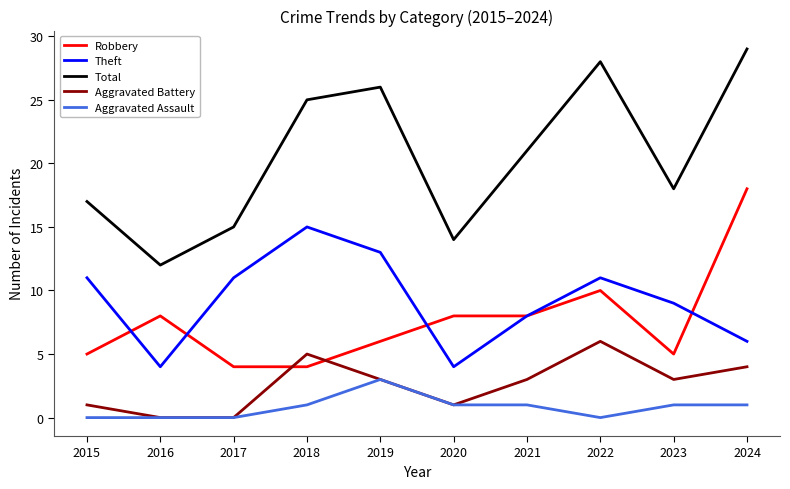

At which category does the chart reach its peak across all series?

2024